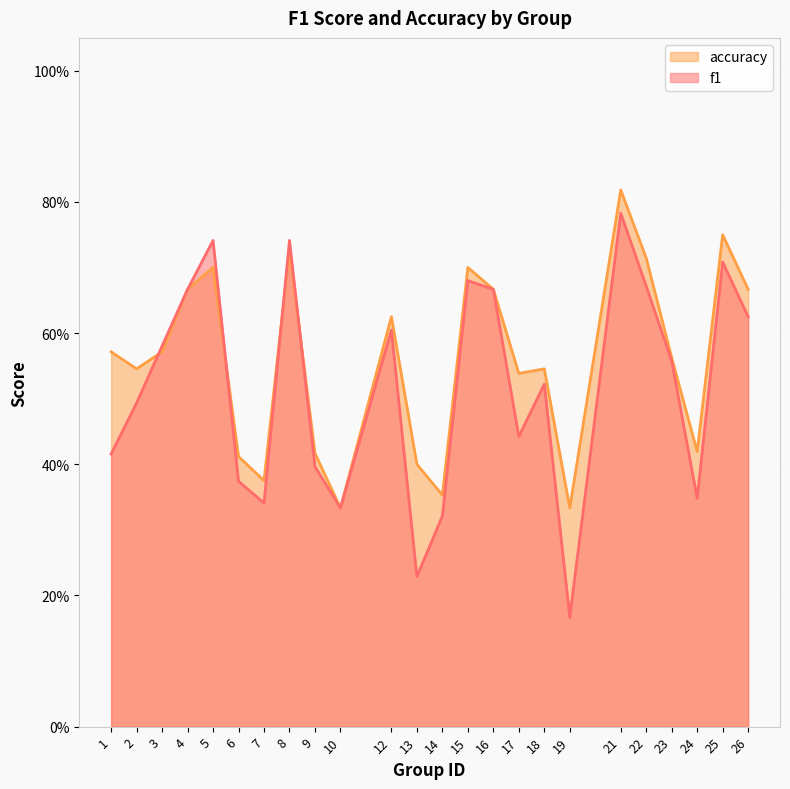

What is the difference between the second highest and second lowest values in the f1 series?

0.5